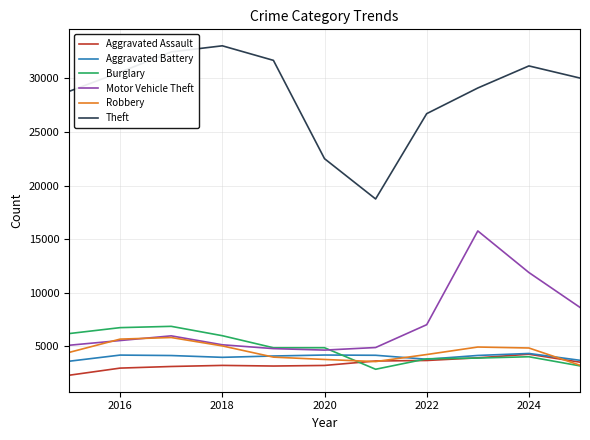

In Aggravated Battery, how many points are higher than both neighbors (excluding endpoints)?

3